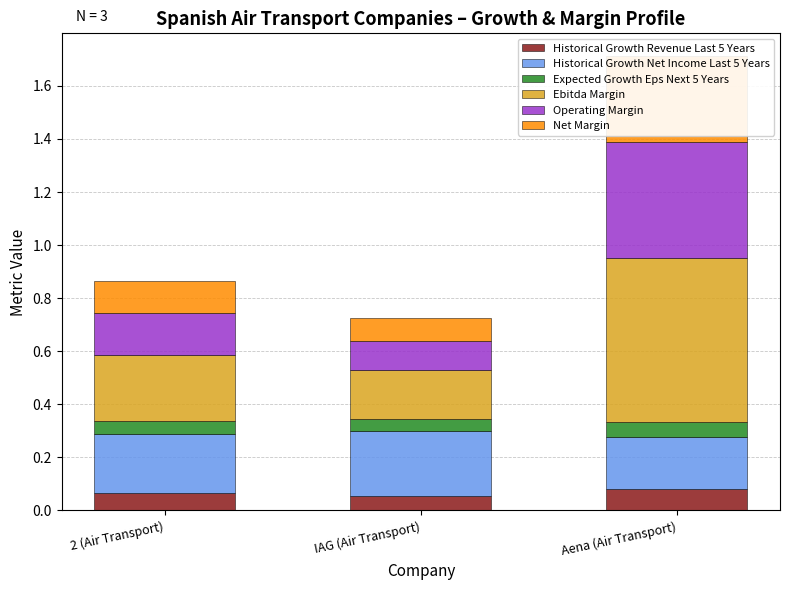

Count the number of categories in the chart.

3